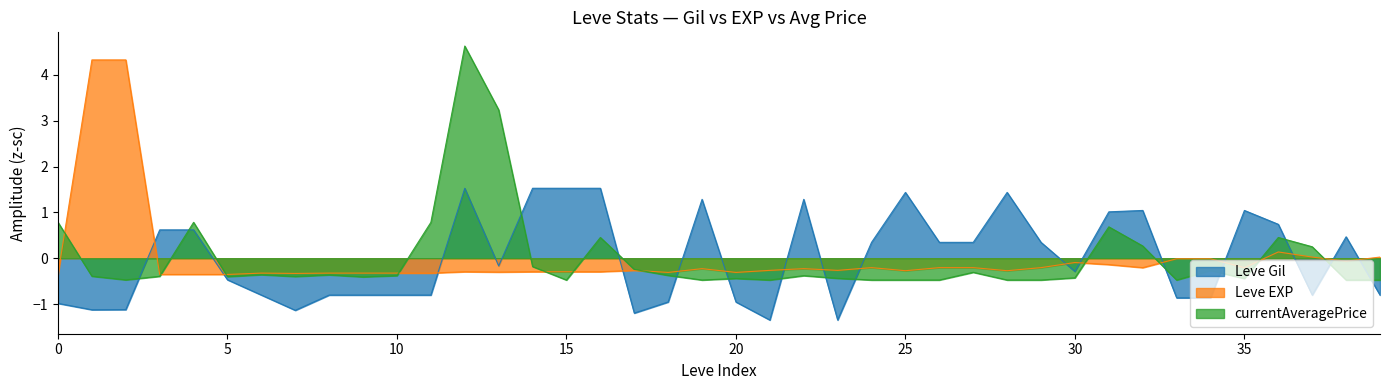

Which series has the largest total across all categories?

Leve EXP